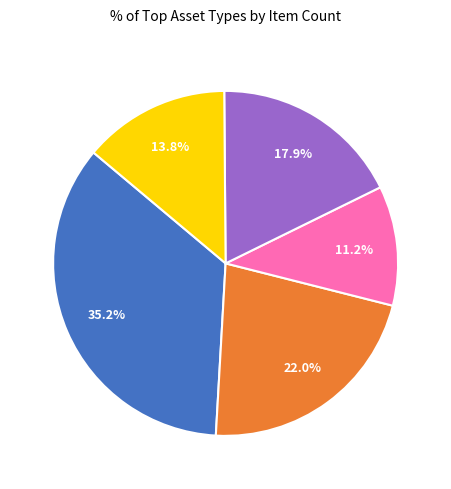

Does any single category account for the majority?

No